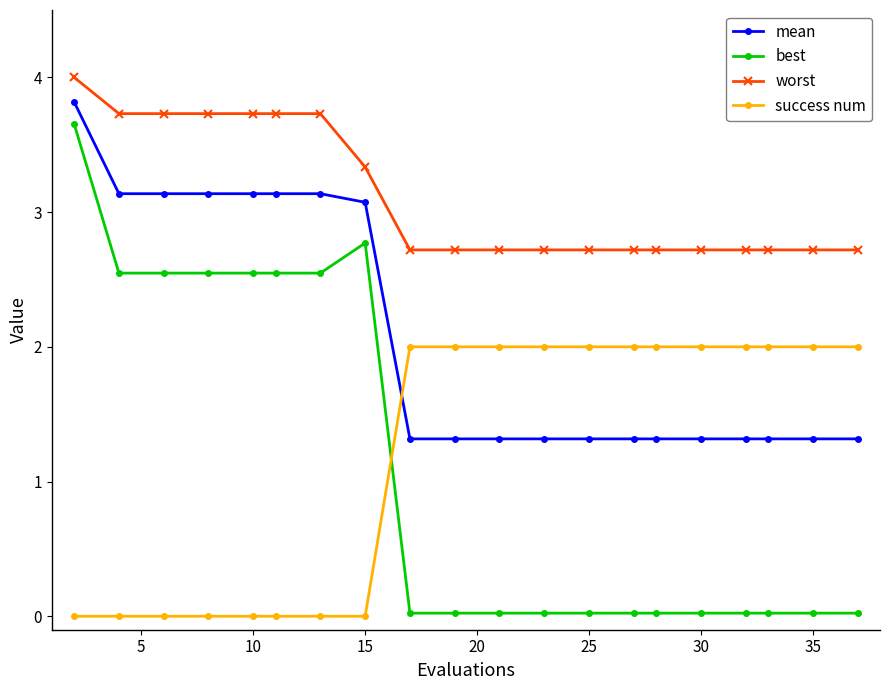

True or false: success num and worst cross at least once.

False